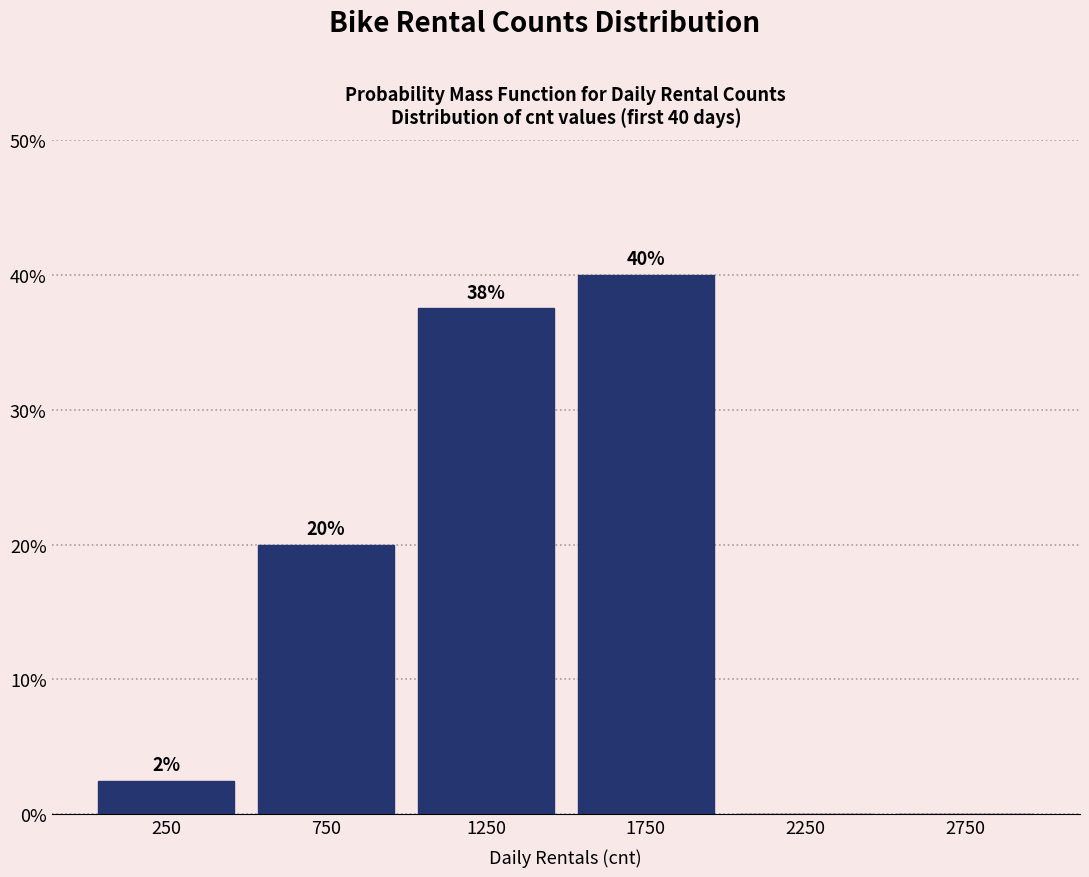

Over which range of the x-axis is the bar tallest?

1500 to 2000